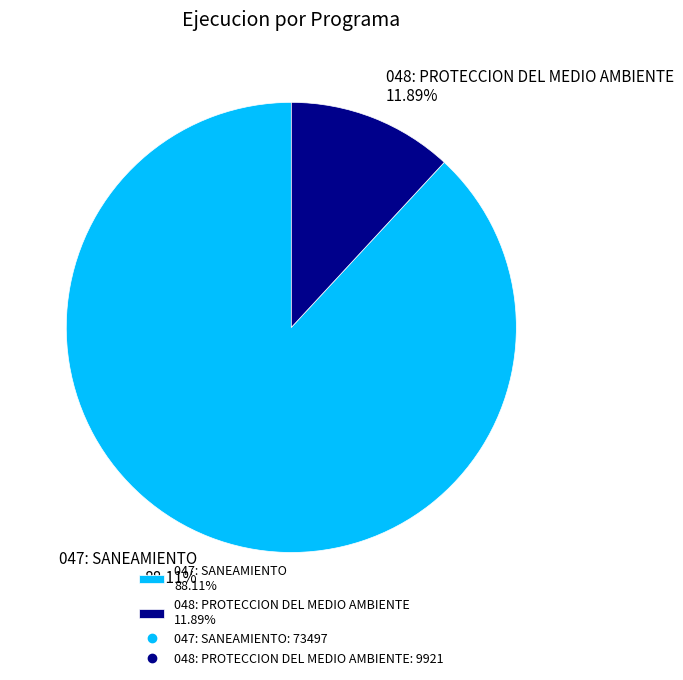

Is it true that 048: PROTECCION DEL MEDIO AMBIENTE is 25% of the pie?

False